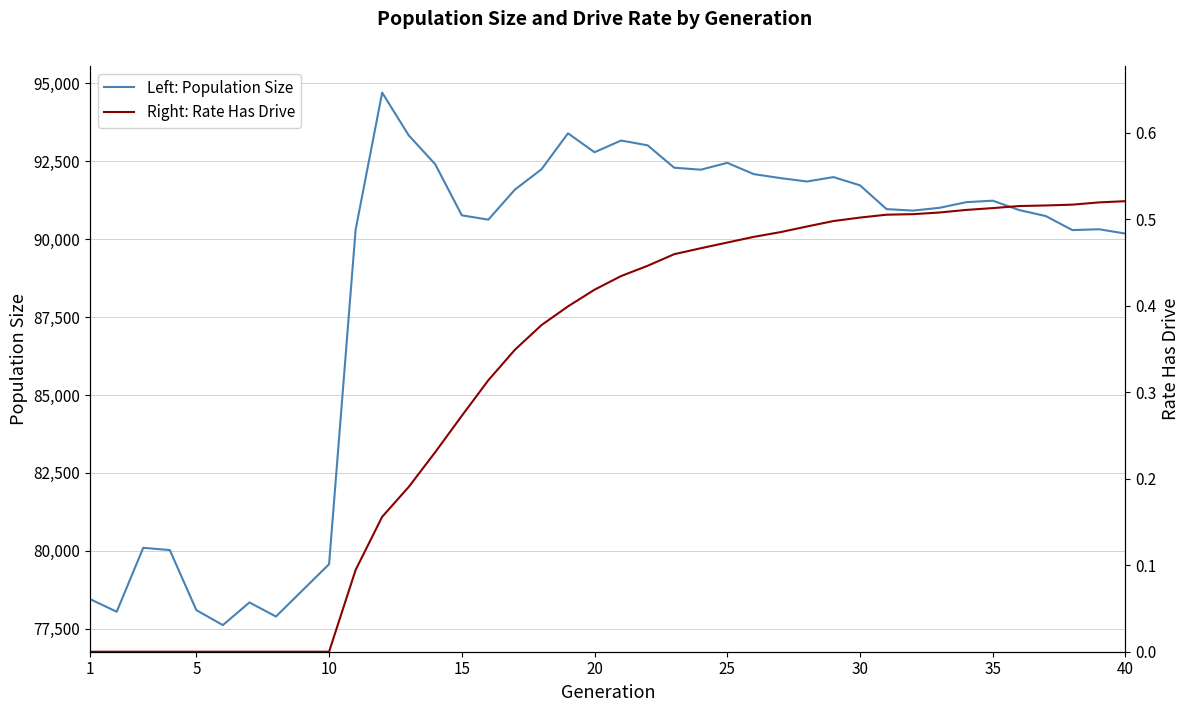

Count the number of categories in the chart.

40